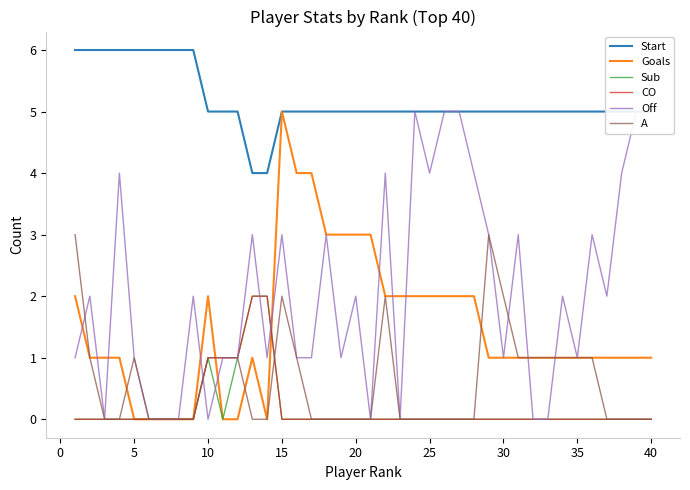

True or false: Sub and Start intersect in this chart.

False